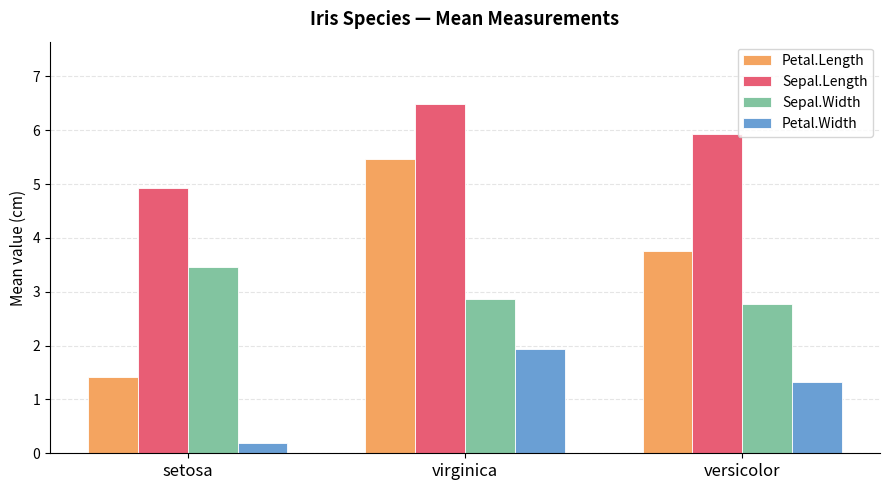

What is the label of the 2nd bar from the left?

virginica